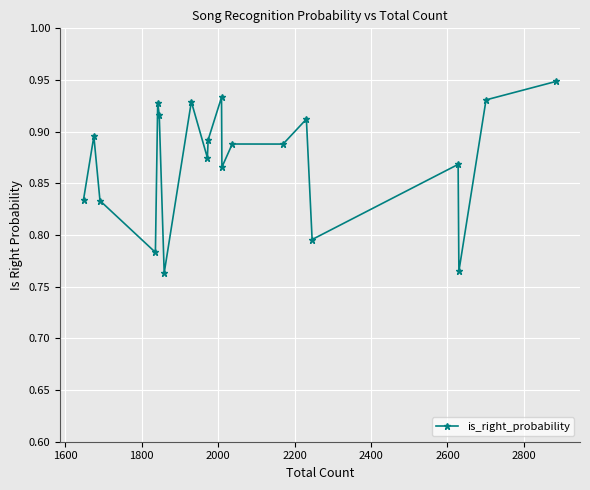

What is the sum of all values?

17.4